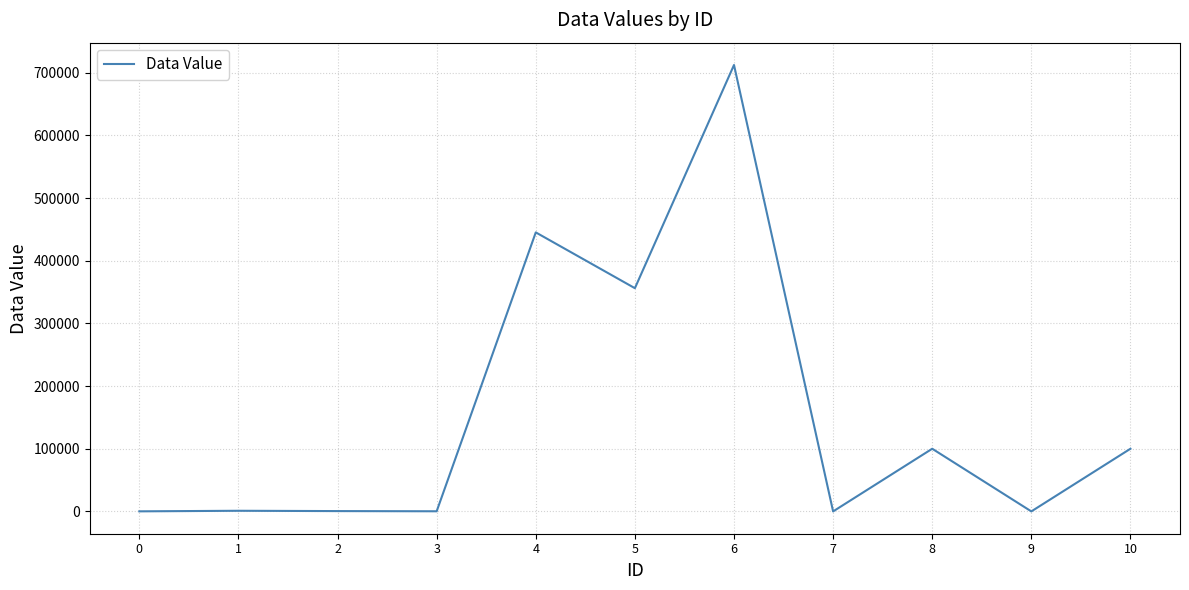

How many values are below 1000?

5